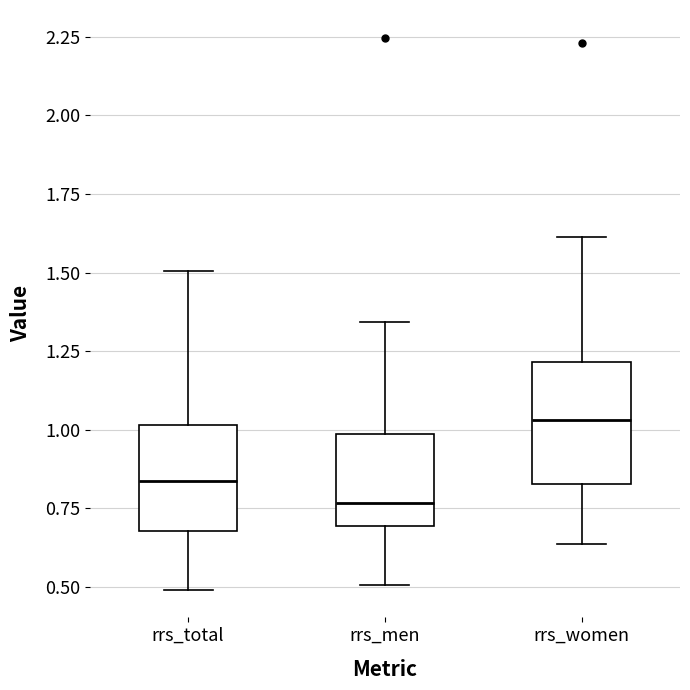

Which box's median line is the lowest?

rrs_men